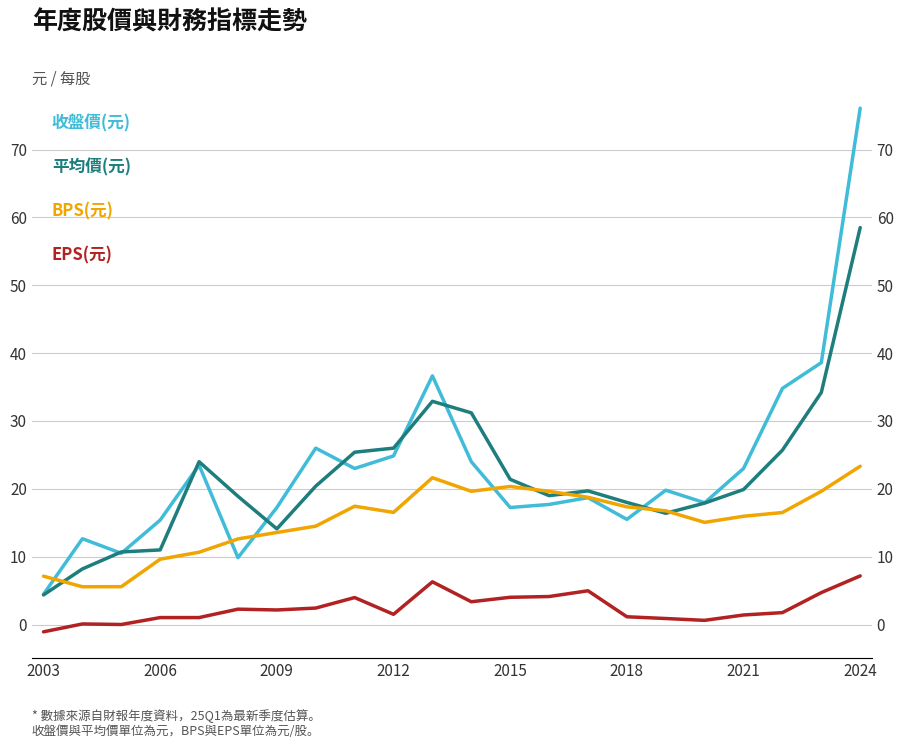

Is the value of BPS(元) at 2009 greater than the value of 收盤價(元) at 2015?

No